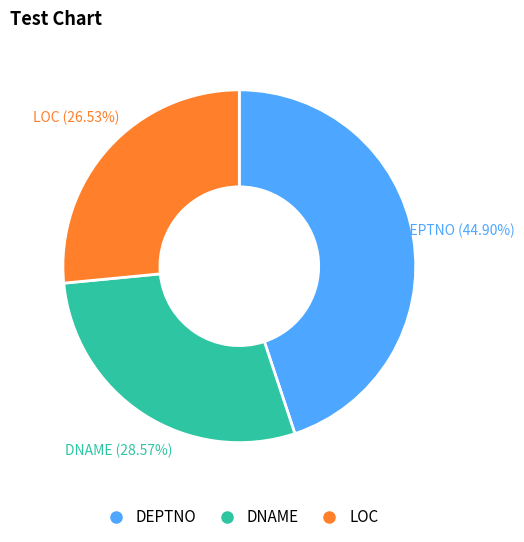

Is it true that DEPTNO is 45% of the pie?

True